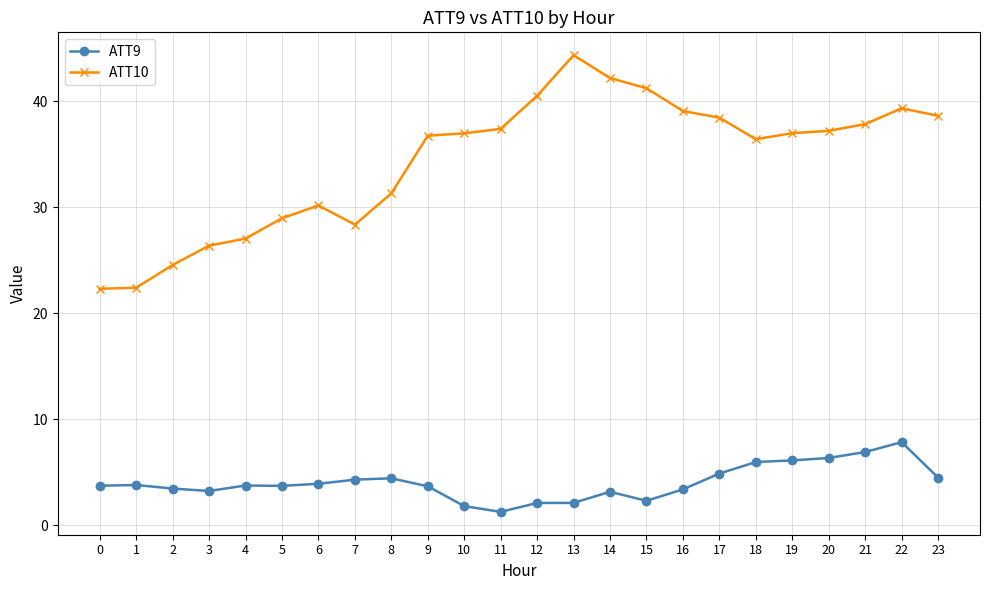

Is it true that ATT10 equals 36.4 at 18?

True